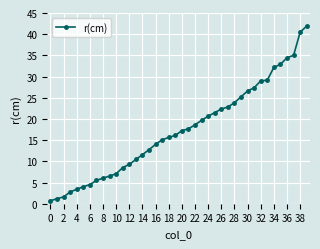

What is the value of the 37th point from the left?

34.5